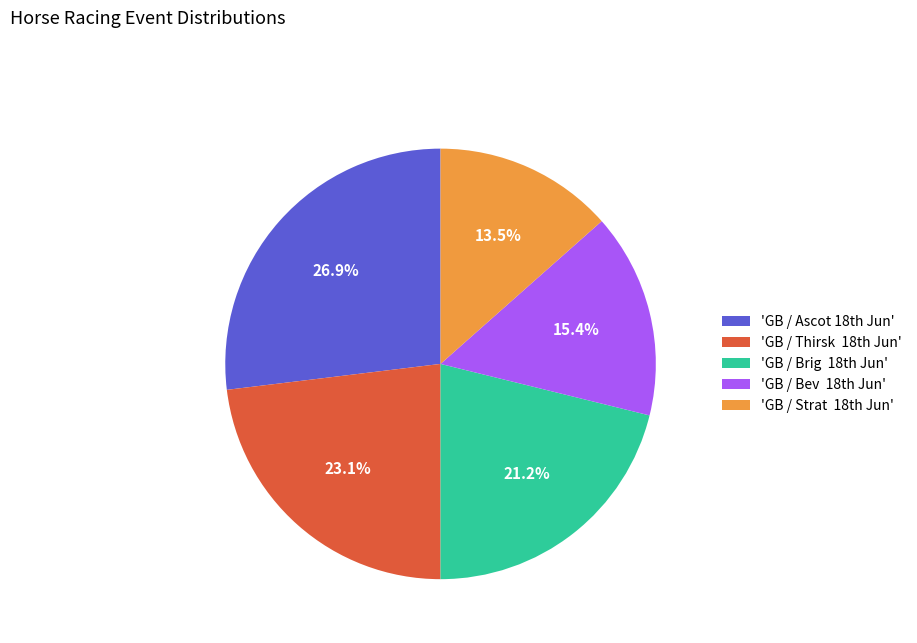

Does any single category account for the majority?

No